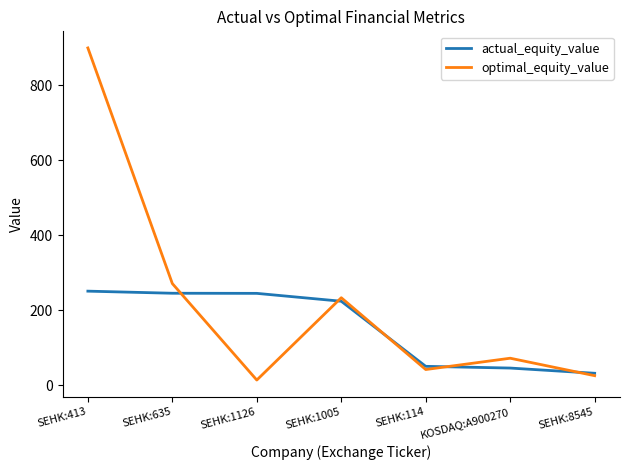

True or false: optimal_equity_value has more than 0 points higher than both neighbors.

True